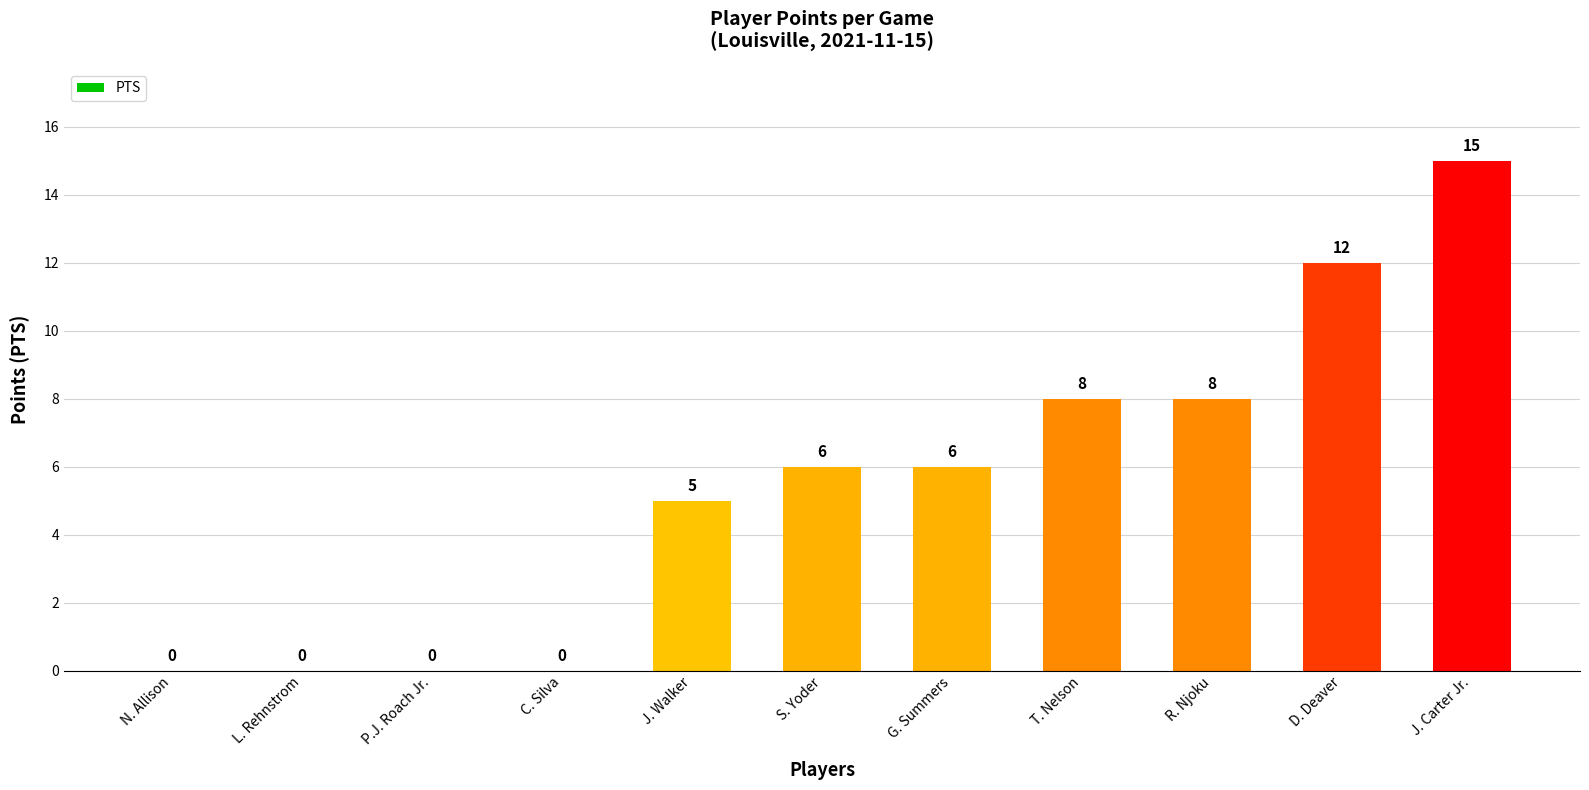

What is the average value?

5